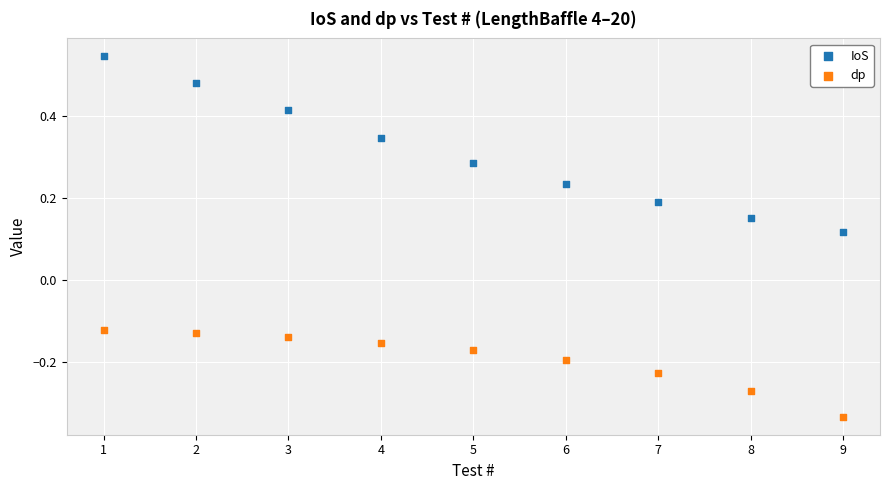

Which series reaches the maximum Y coordinate?

IoS